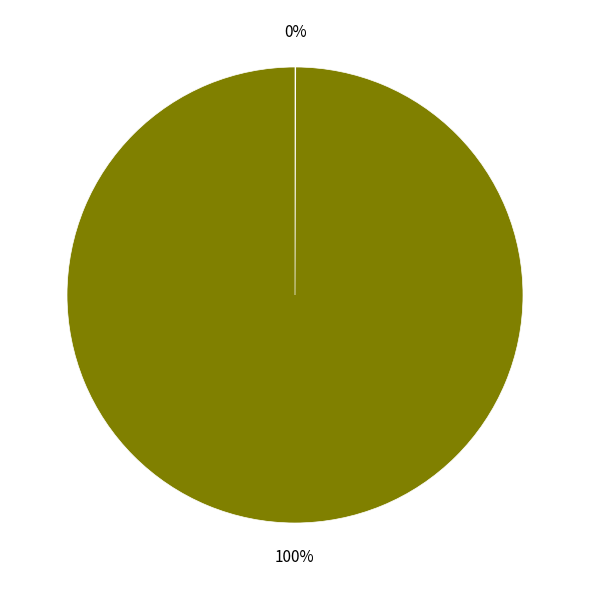

To the nearest percent, what is the difference between the largest and smallest slice percentages?

100%